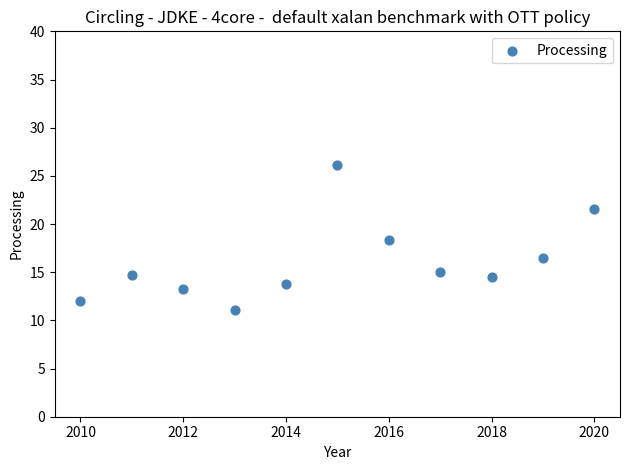

What is the average X value?

2015.0